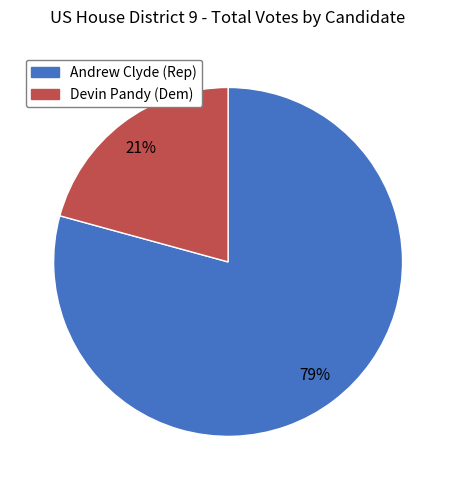

To the nearest percent, what is the average slice percentage?

50%